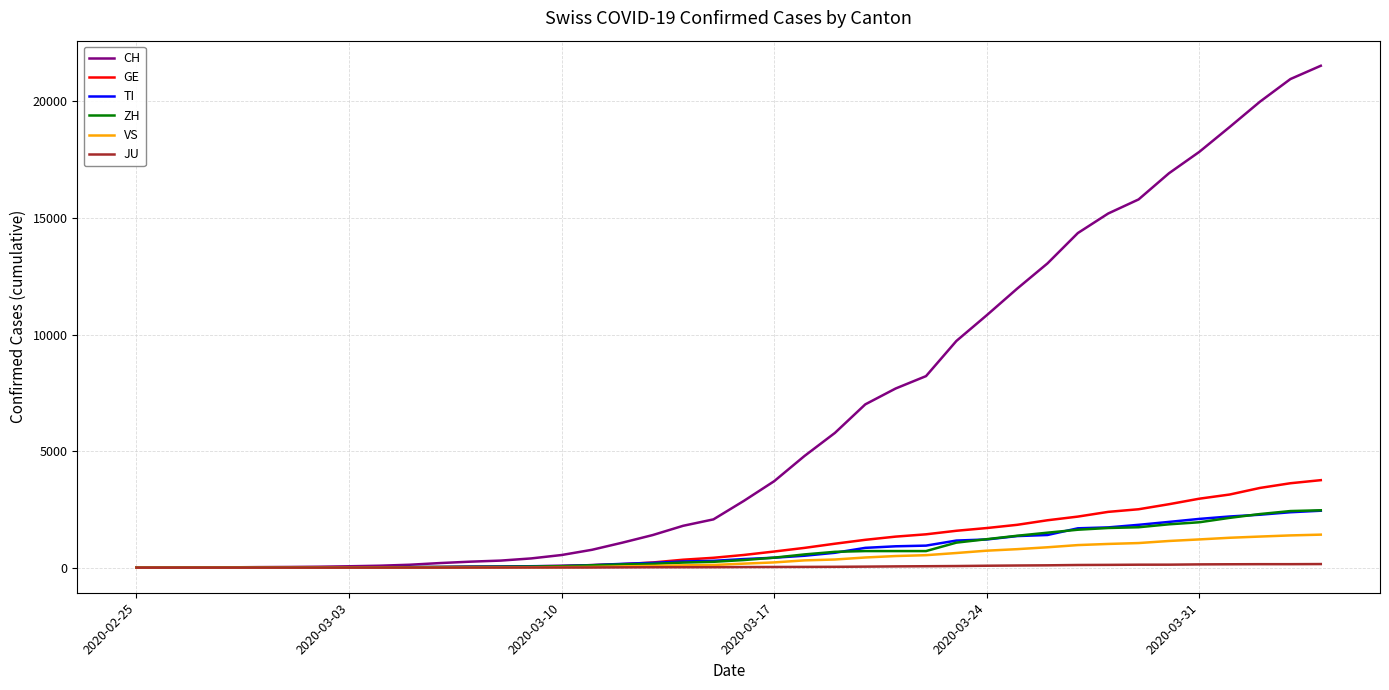

What is the maximum value for TI?

2442